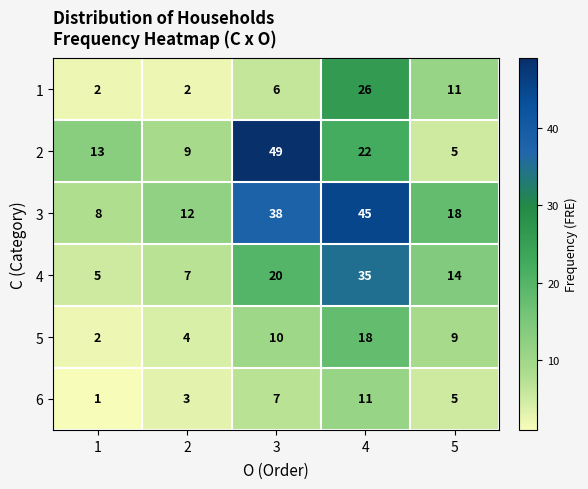

What is the difference between the 6 values at 4 and 1?

10